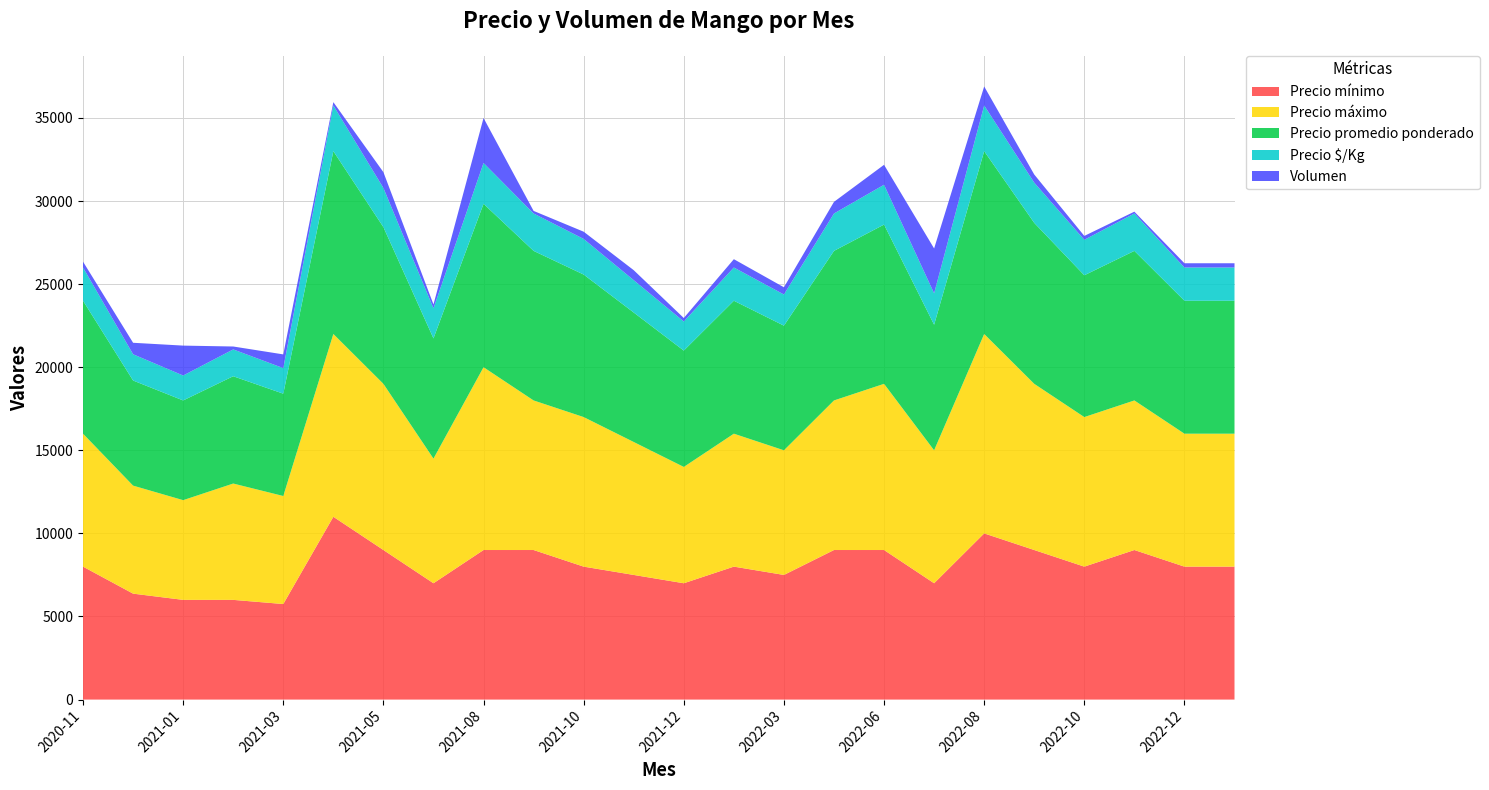

Reading left to right, list all the values displayed in this chart.

Precio mínimo: 2020-11=8000	2020-12=6375	2021-01=6000	2021-02=6000	2021-03=5750	2021-04=11000	2021-05=9000	2021-07=7000	2021-08=9000	2021-09=9000	2021-10=8000	2021-11=7500	2021-12=7000	2022-02=8000	2022-03=7500	2022-04=9000	2022-06=9000	2022-07=7000	2022-08=10000	2022-09=9000	2022-10=8000	2022-11=9000	2022-12=8000	2023-01=8000
Precio máximo: 2020-11=8000	2020-12=6500	2021-01=6000	2021-02=7000	2021-03=6500	2021-04=11000	2021-05=10000	2021-07=7500	2021-08=11000	2021-09=9000	2021-10=9000	2021-11=8000	2021-12=7000	2022-02=8000	2022-03=7500	2022-04=9000	2022-06=10000	2022-07=8000	2022-08=12000	2022-09=10000	2022-10=9000	2022-11=9000	2022-12=8000	2023-01=8000
Precio promedio ponderado: 2020-11=8000	2020-12=6324	2021-01=6000	2021-02=6457	2021-03=6157	2021-04=11000	2021-05=9429	2021-07=7234	2021-08=9833	2021-09=9000	2021-10=8575	2021-11=7790	2021-12=7000	2022-02=8000	2022-03=7500	2022-04=9000	2022-06=9583	2022-07=7556	2022-08=11000	2022-09=9685	2022-10=8532	2022-11=9000	2022-12=8000	2023-01=8000
Precio $/Kg: 2020-11=2000	2020-12=1581	2021-01=1500	2021-02=1614	2021-03=1539	2021-04=2750	2021-05=2357	2021-07=1808	2021-08=2458	2021-09=2250	2021-10=2144	2021-11=1948	2021-12=1750	2022-02=2000	2022-03=1875	2022-04=2250	2022-06=2396	2022-07=1889	2022-08=2750	2022-09=2421	2022-10=2133	2022-11=2250	2022-12=2000	2023-01=2000
Volumen: 2020-11=350	2020-12=690	2021-01=1800	2021-02=175	2021-03=825	2021-04=200	2021-05=950	2021-07=235	2021-08=2705	2021-09=155	2021-10=435	2021-11=600	2021-12=210	2022-02=500	2022-03=435	2022-04=700	2022-06=1200	2022-07=2700	2022-08=1145	2022-09=490	2022-10=235	2022-11=110	2022-12=255	2023-01=255